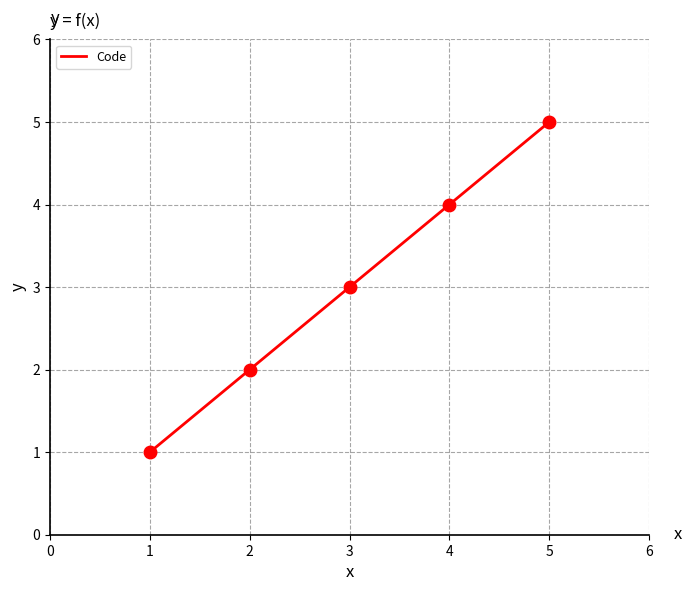

What is the change in value from 3 to 4?

+1